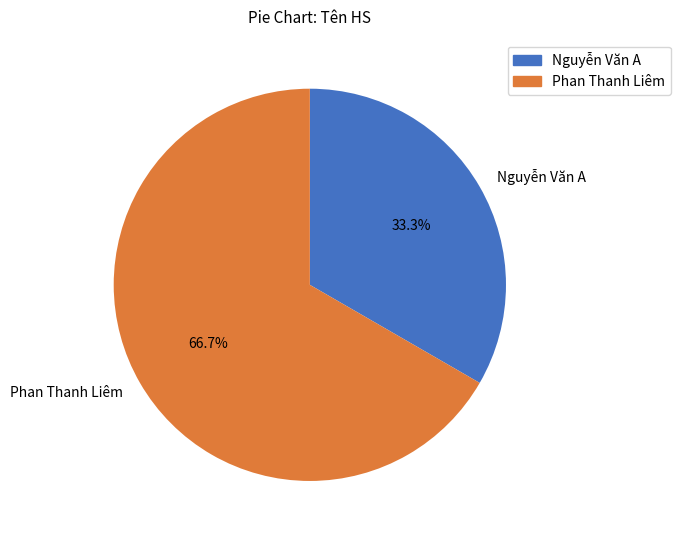

To the nearest percent, what is the average slice percentage?

50%